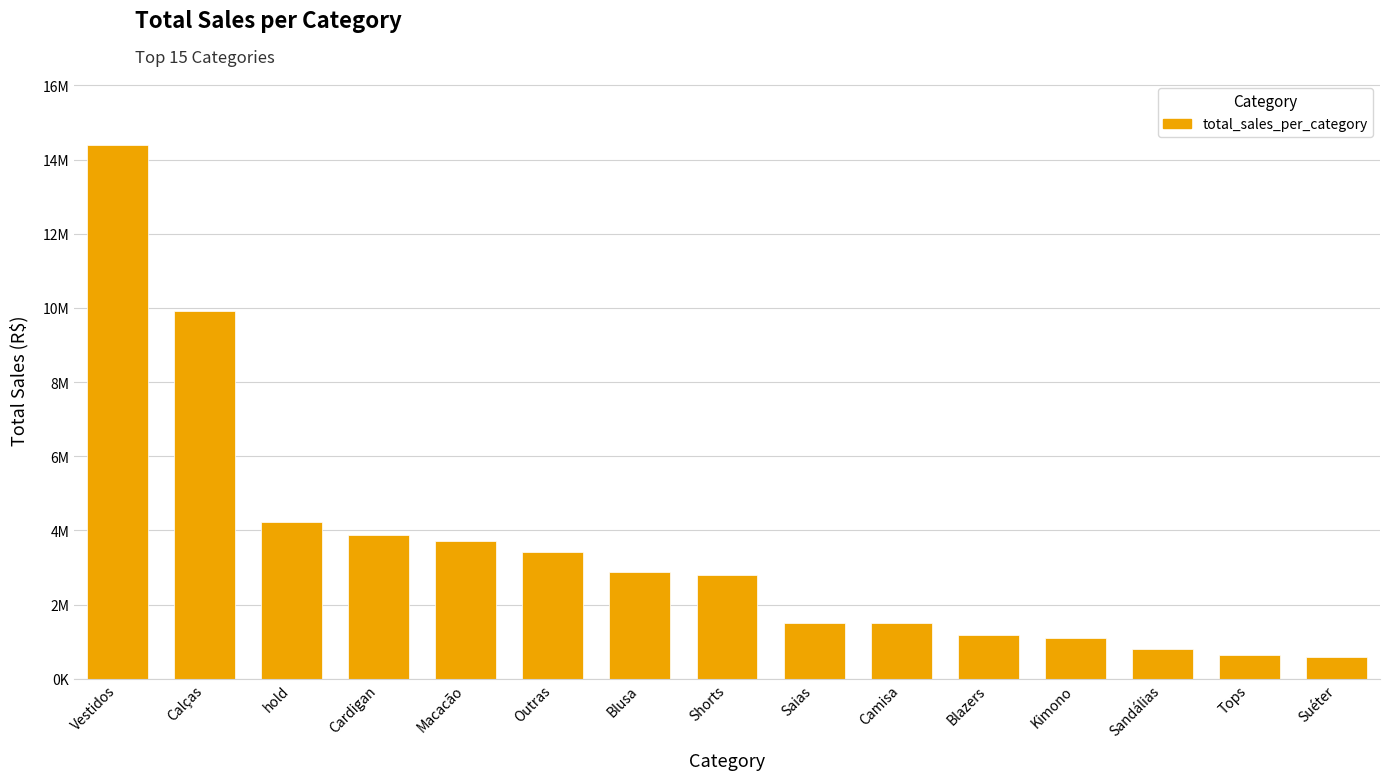

What is the change in value from Vestidos to Camisa?

-12901728.4